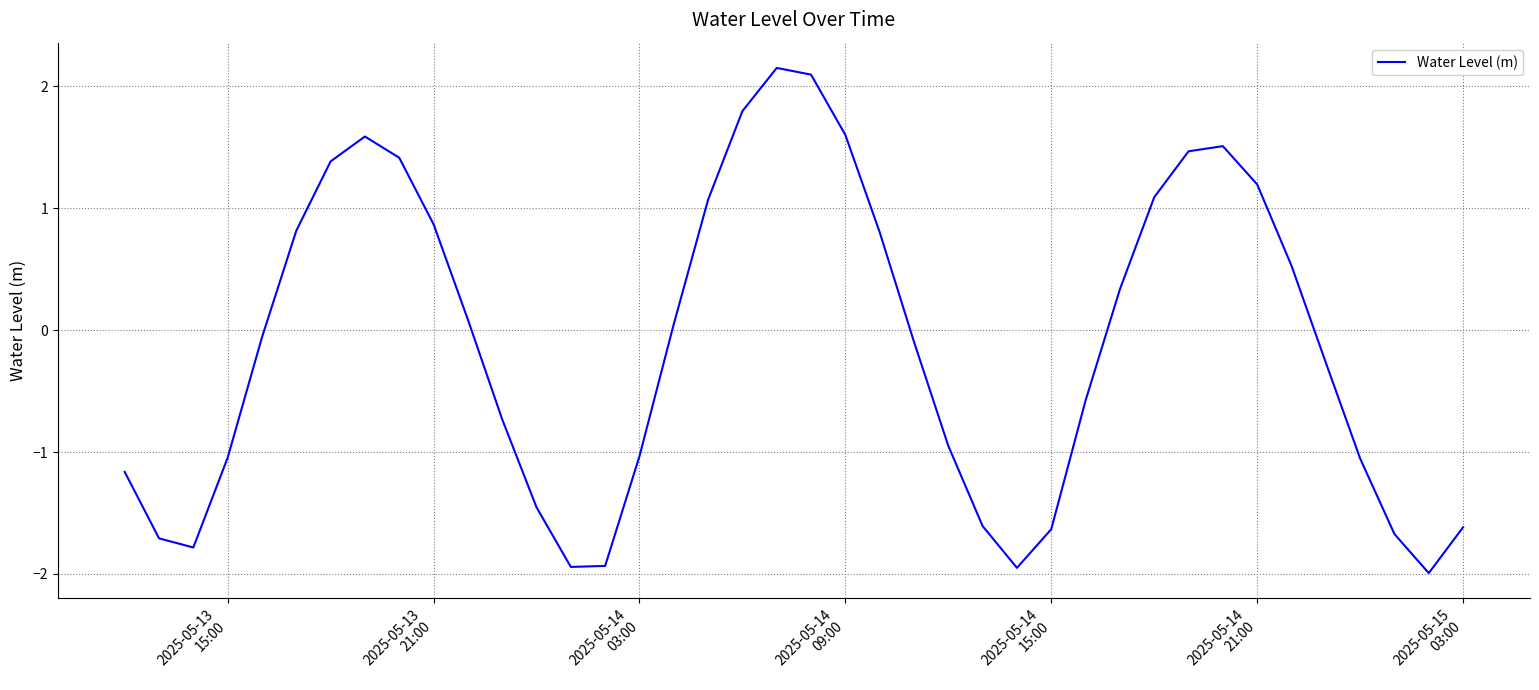

True or false: the data has more than 1 interior local peaks.

True